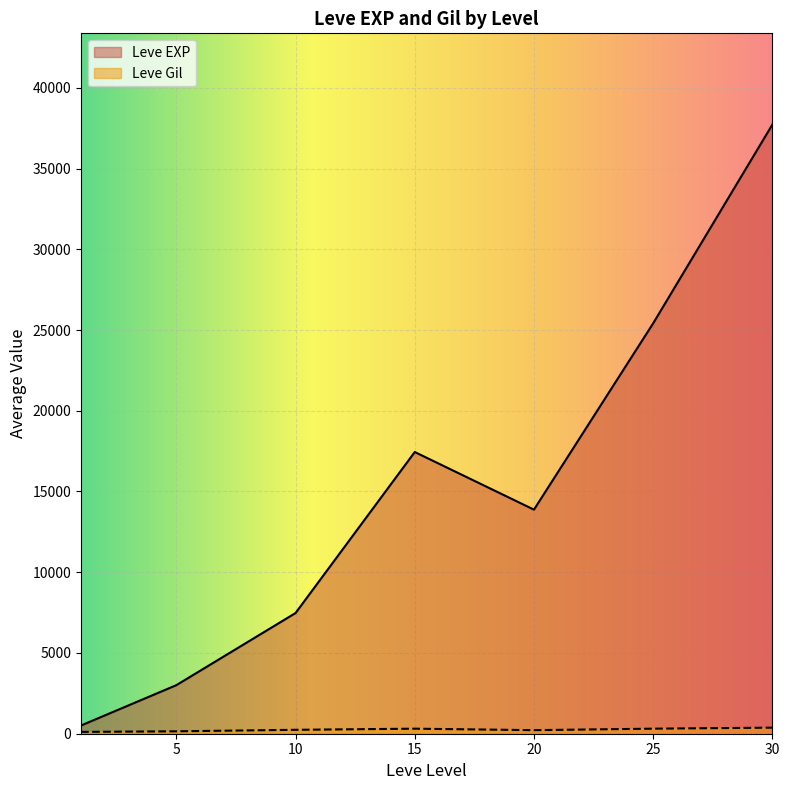

At which category is the sum across all series the highest?

30